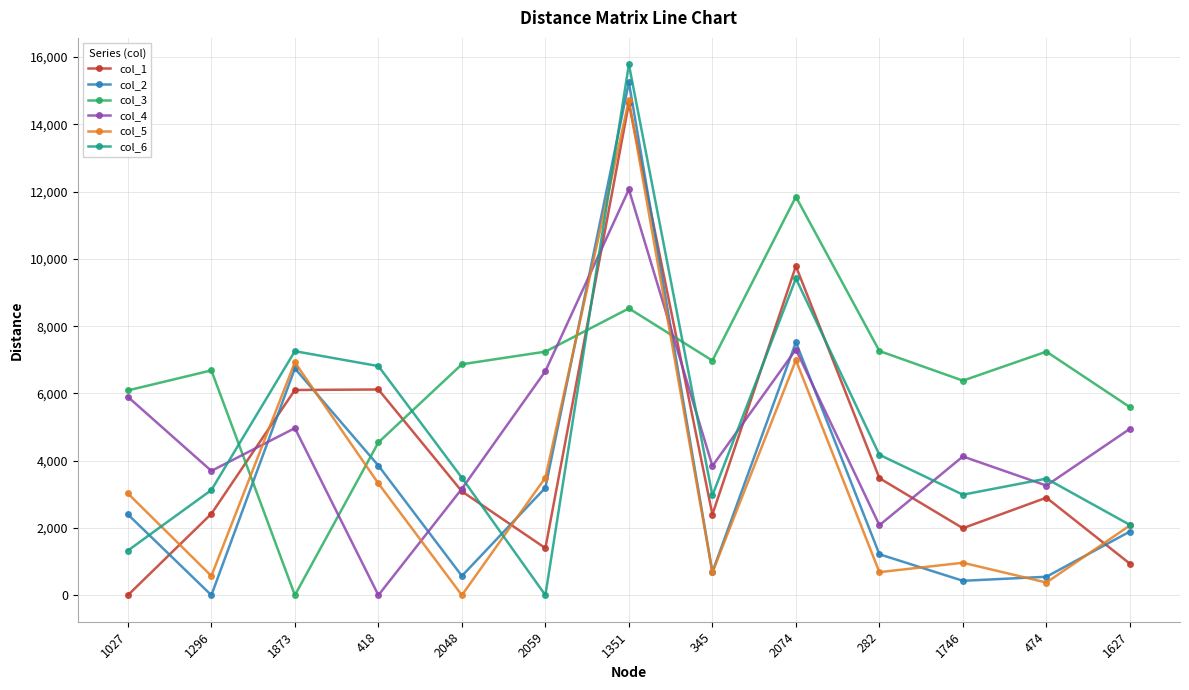

How many interior local peaks does the col_1 series have?

4